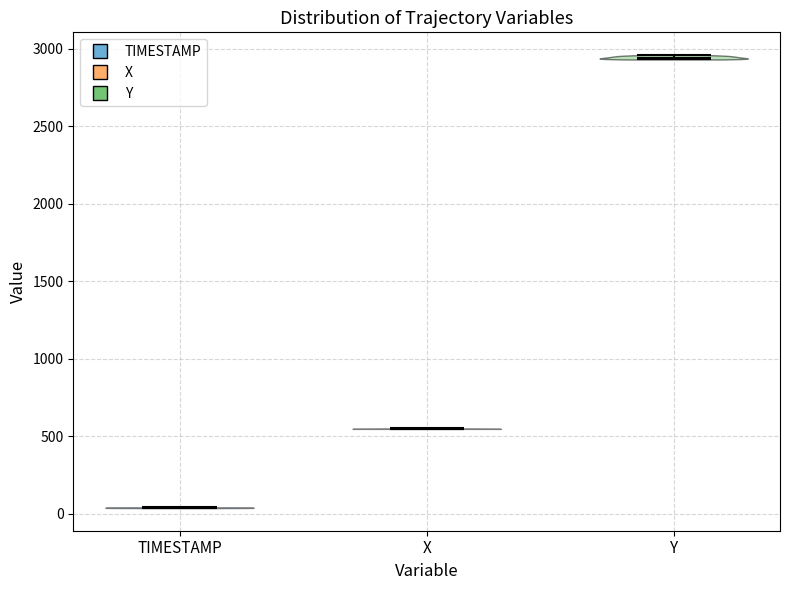

Where does the median line of the violin for X sit on the y-axis? The values are not printed on the chart, so give them approximately, as read against the axis.

550